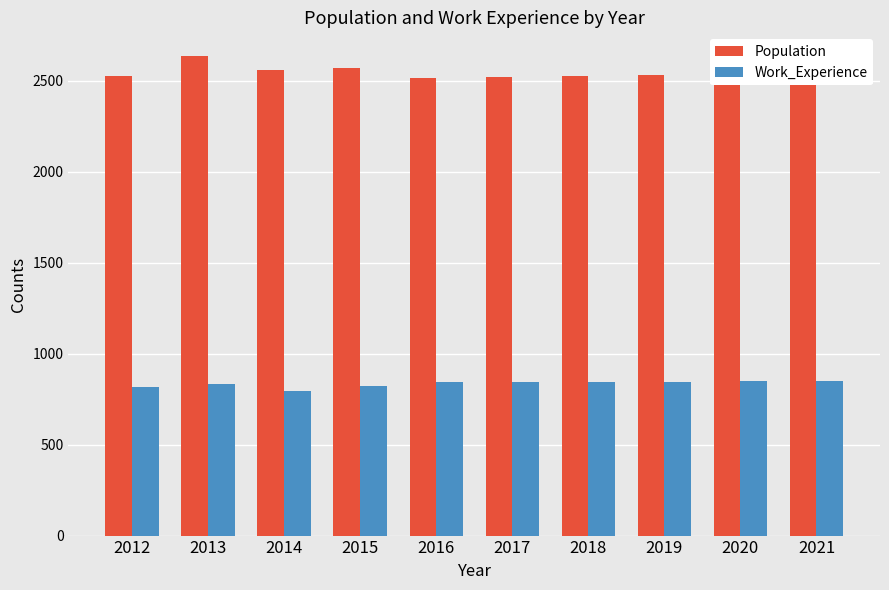

Is the value of Population at 2013 greater than the value of Work_Experience at 2012?

Yes